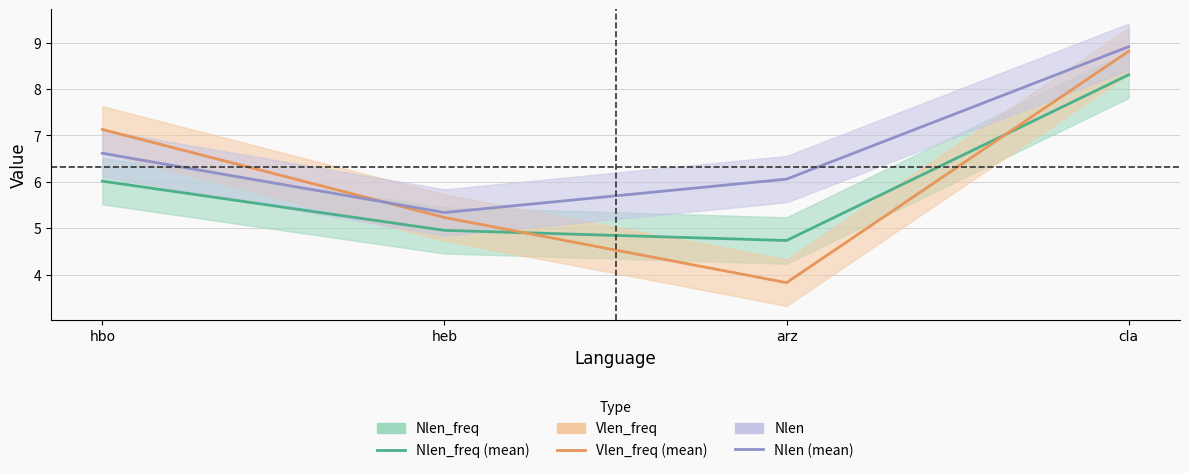

What is the total value across all series at heb?

15.5